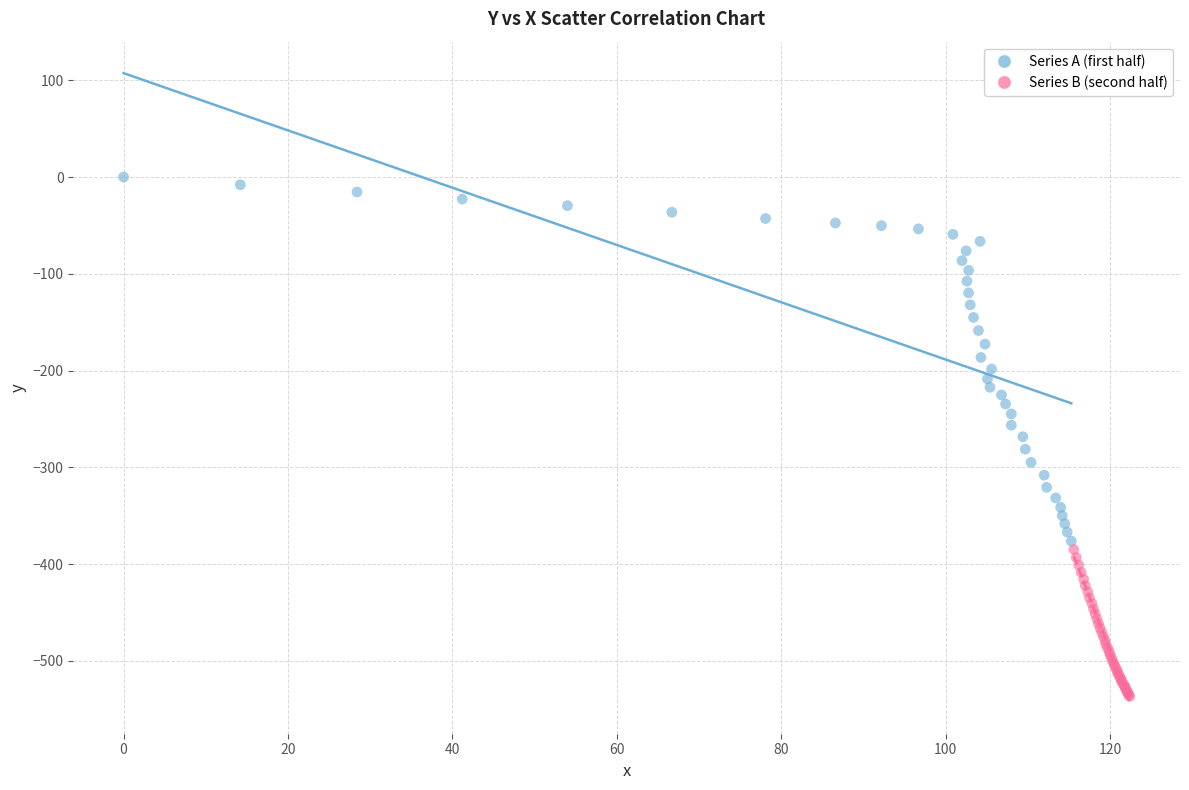

Which series has the widest spread of Y values?

Series A (first half)